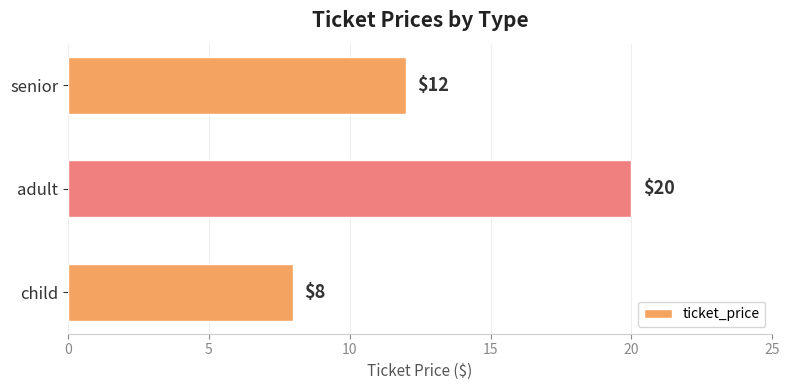

How many bars are there in total?

3